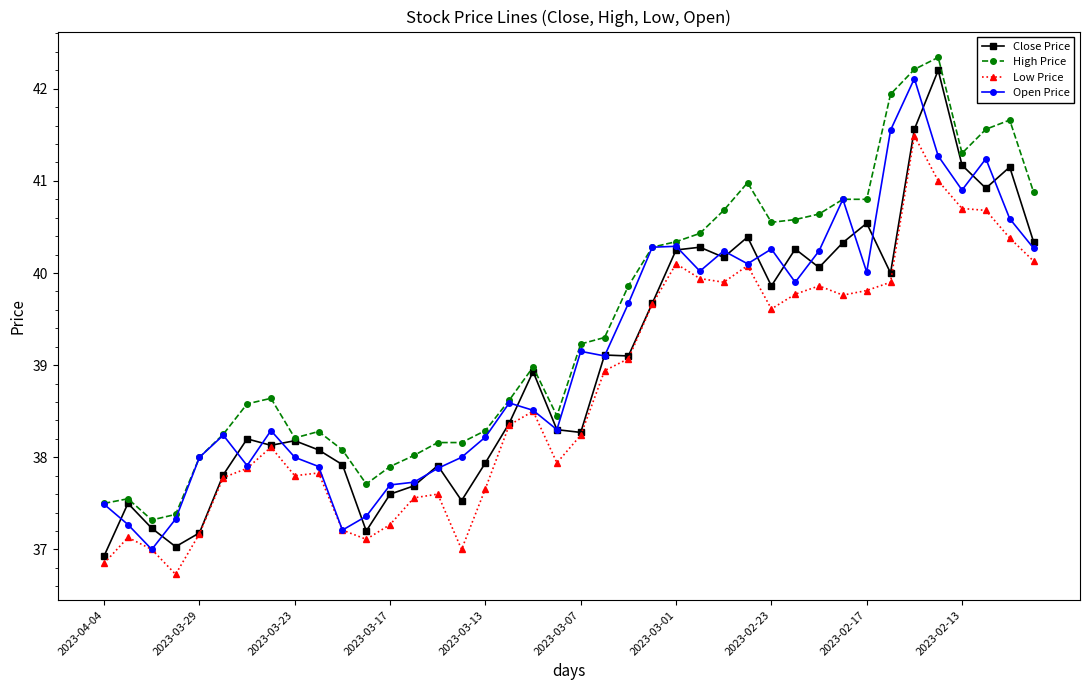

Which series has the largest total across all categories?

High Price